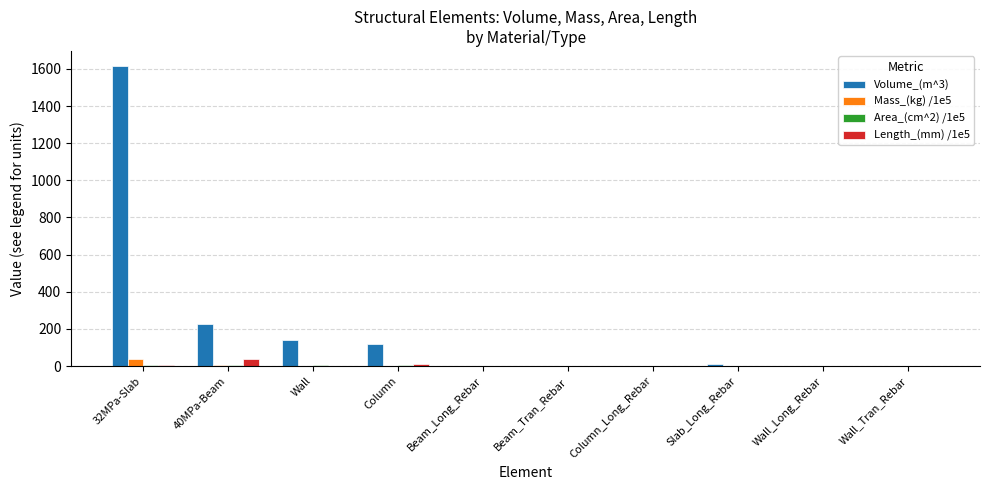

What is the sum of the Volume_(m^3) values at 40MPa-Beam and Column?

343.8